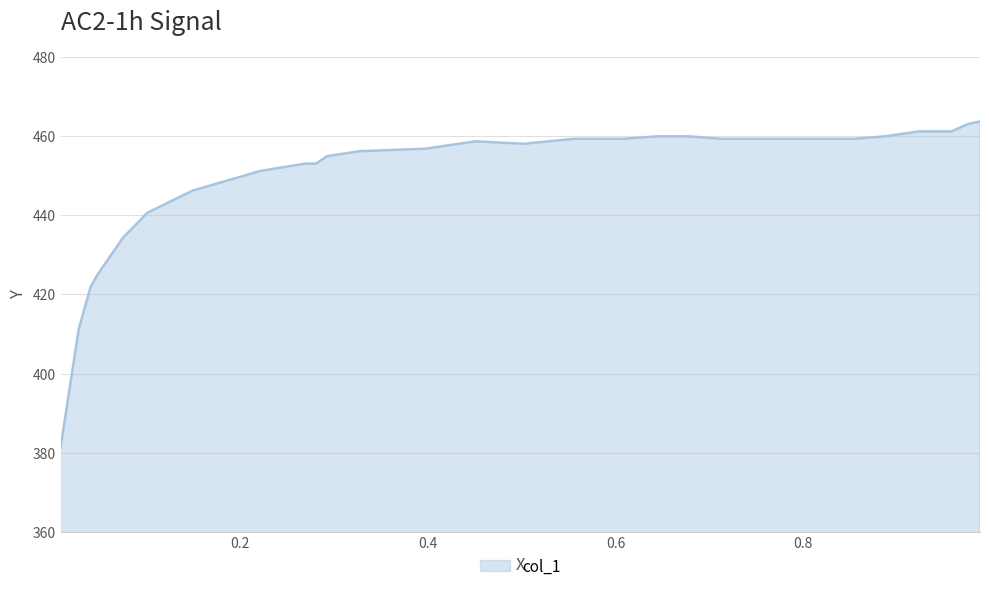

What is the difference between the maximum and minimum values?

82.5